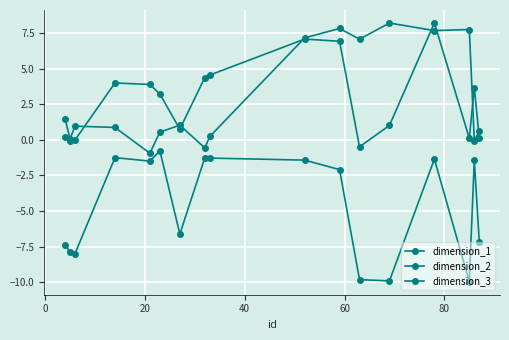

How many interior local valleys does the dimension_2 series have?

4